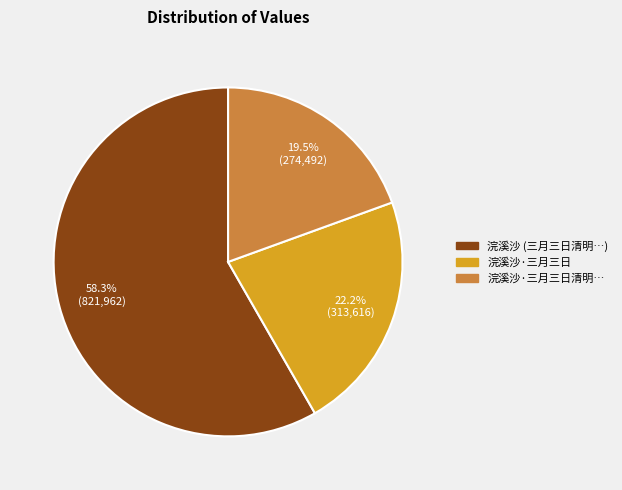

Is there a majority slice in this chart?

Yes